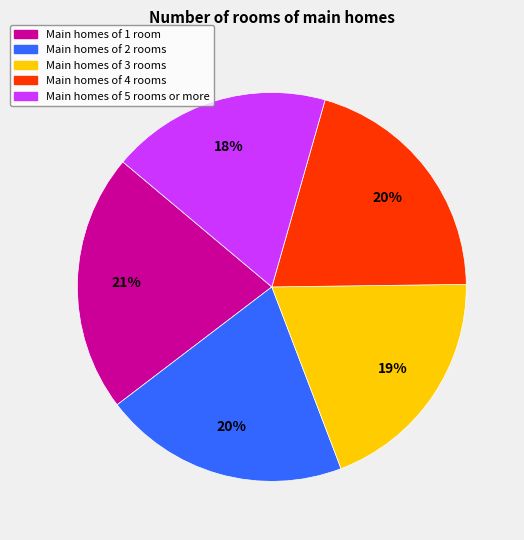

To the nearest percent, what is the difference between the largest and smallest slice percentages?

3%